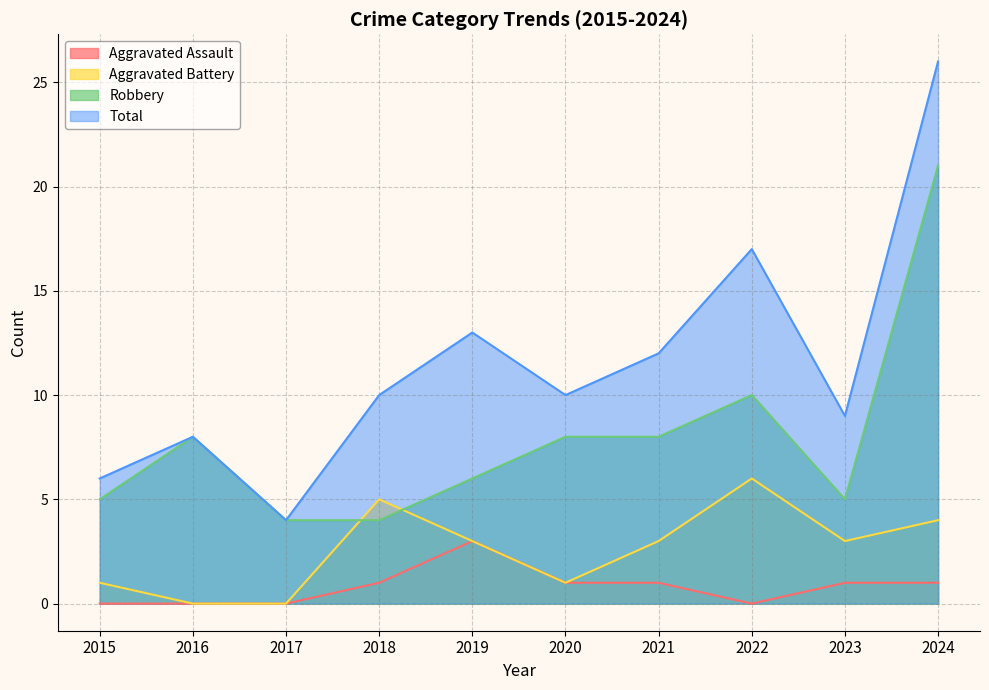

At which category does Total reach its first local valley?

2017